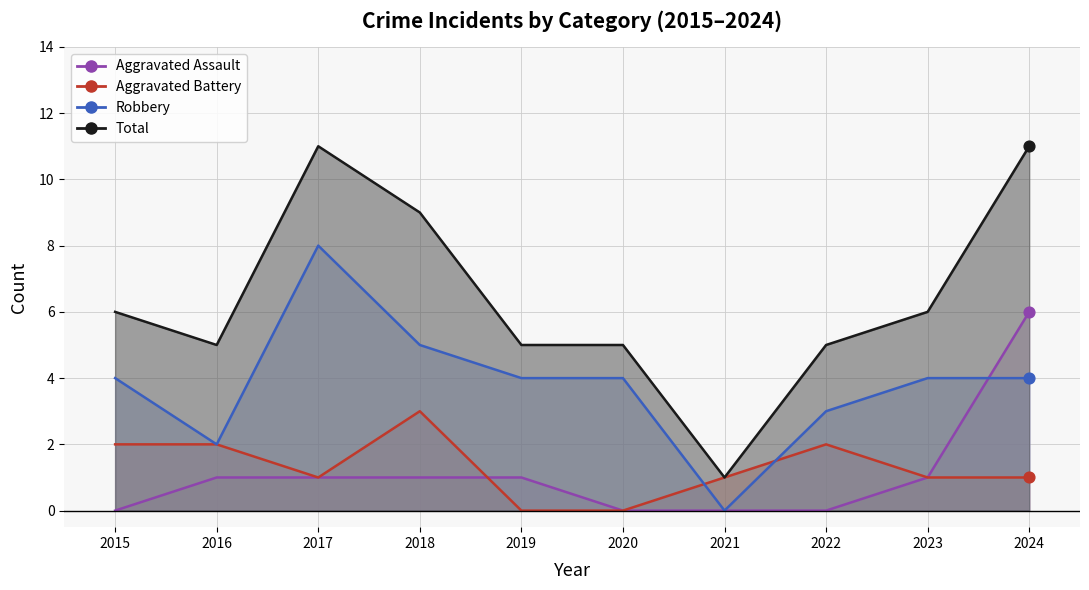

Which series has the widest spread of Y values?

Total